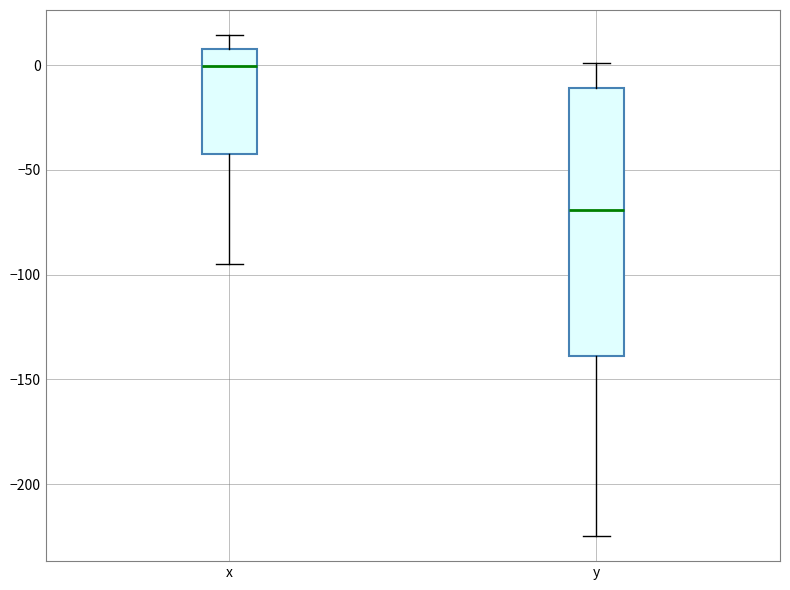

Reading left to right, read every box against the y-axis: the position of its median line, the range the box covers, and the ends of its whiskers. The values are not printed on the chart, so give them approximately, as read against the axis.

x: median 0, box -45 to 10, whiskers -95 to 15
y: median -70, box -140 to -10, whiskers -225 to 0